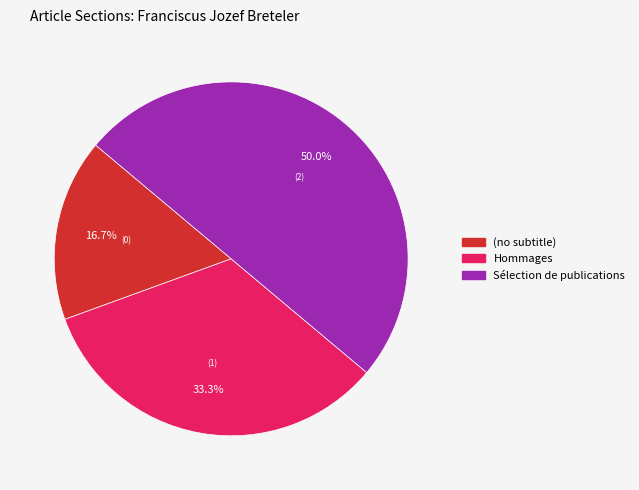

Is Hommages the majority of the pie?

No